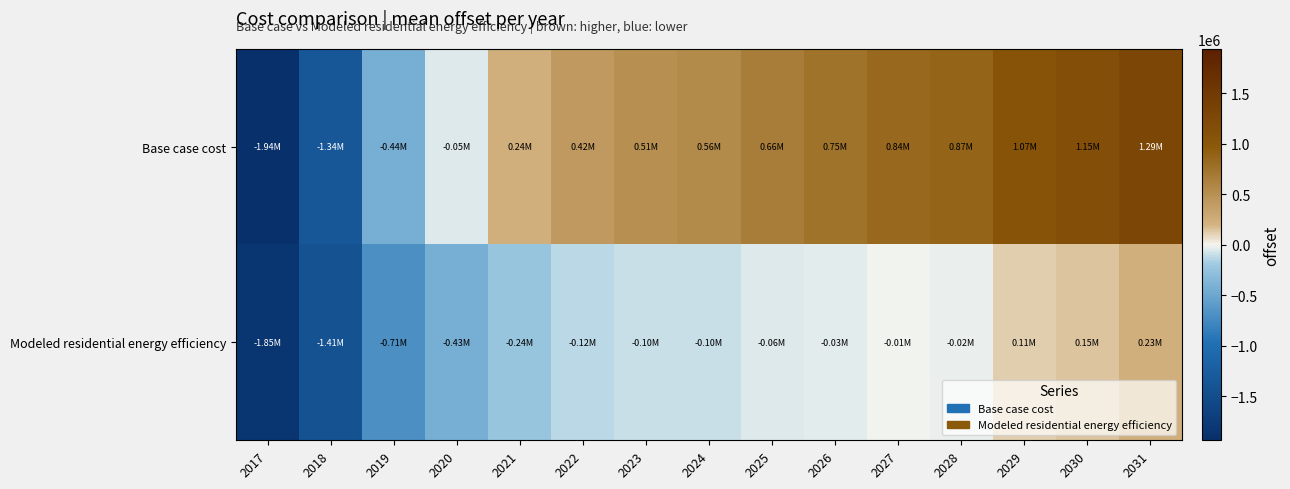

Which series changed the most between 2020 and 2028?

Base case cost